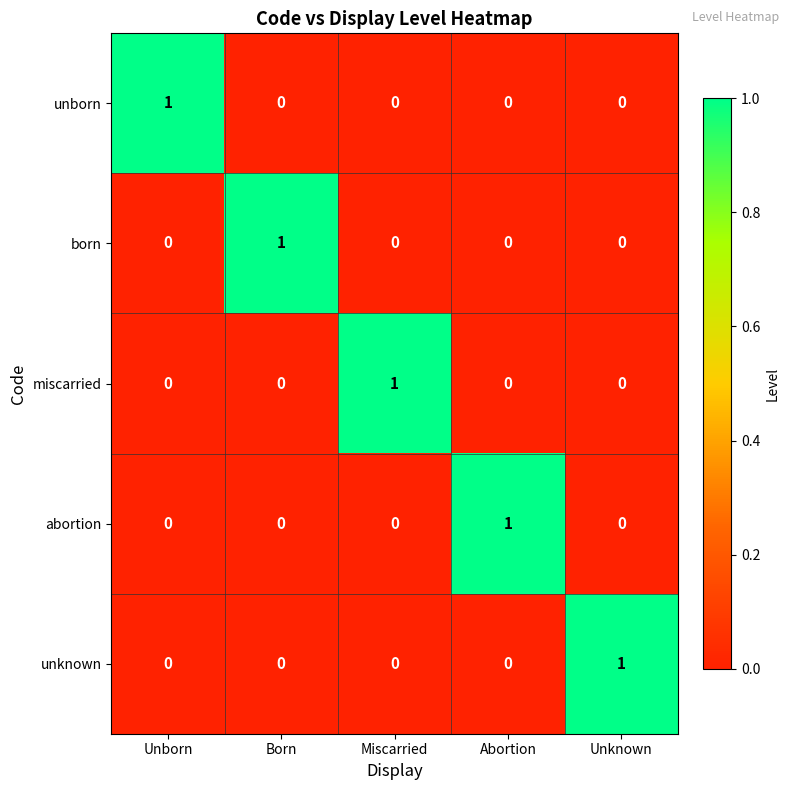

Count the unborn values in the range 0 to 1.

5